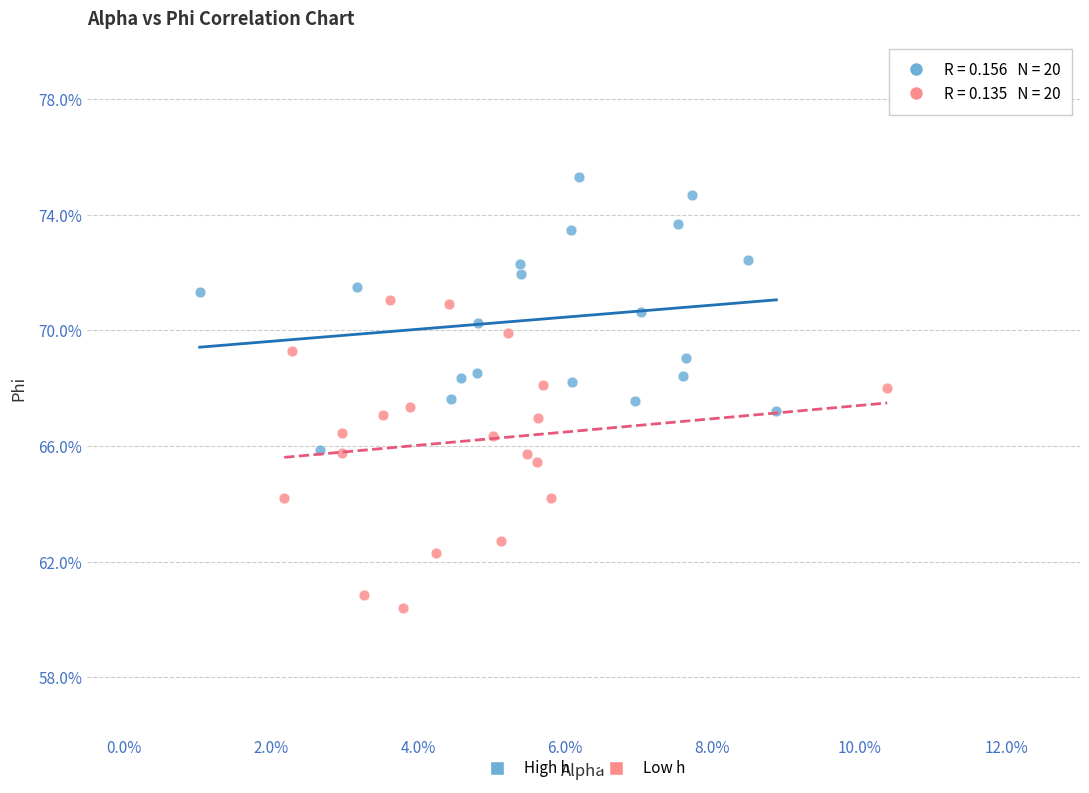

What are all the series names shown in the legend?

High h, Low h